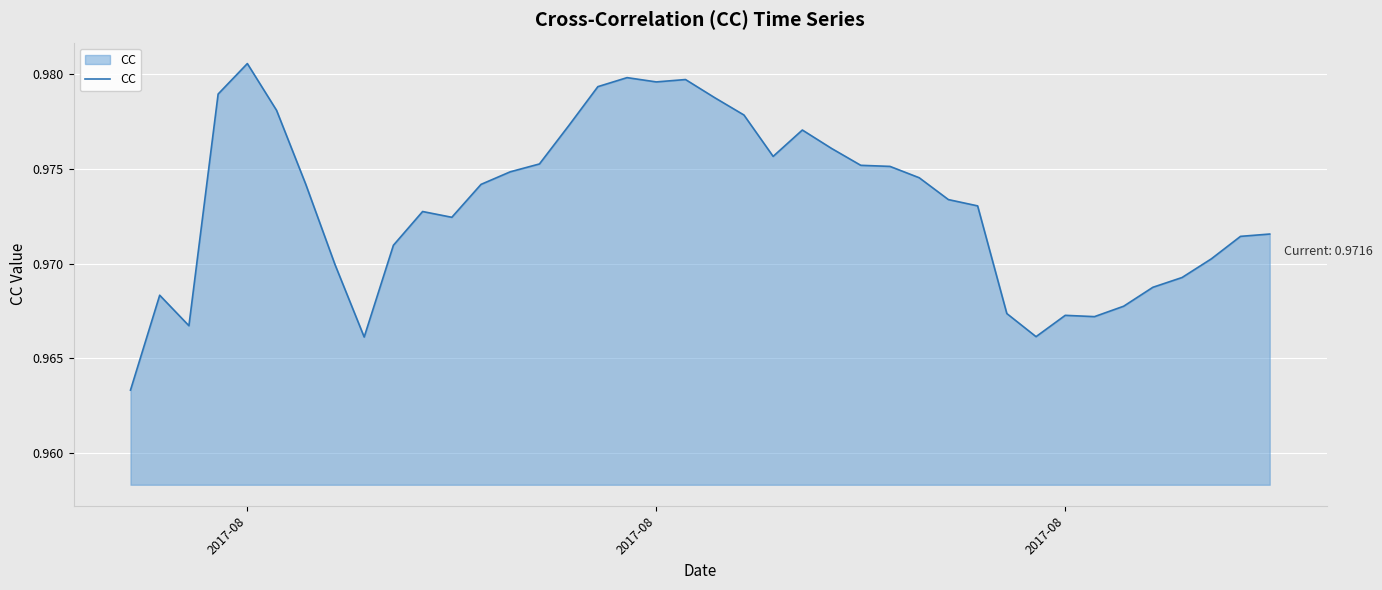

What is the value of the 30th point from the left?

1.0